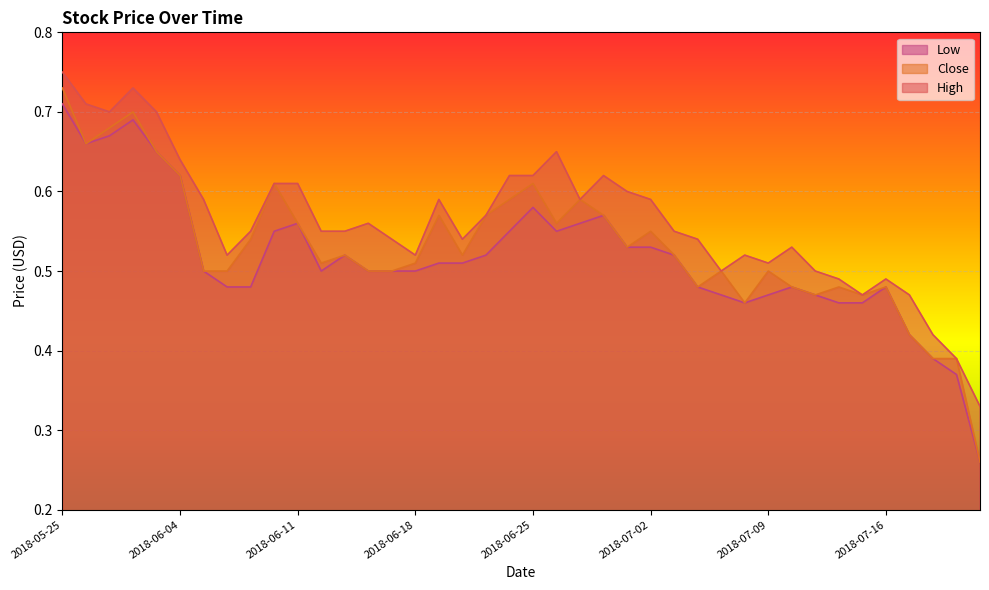

At which label does High reach its peak?

2018-05-25